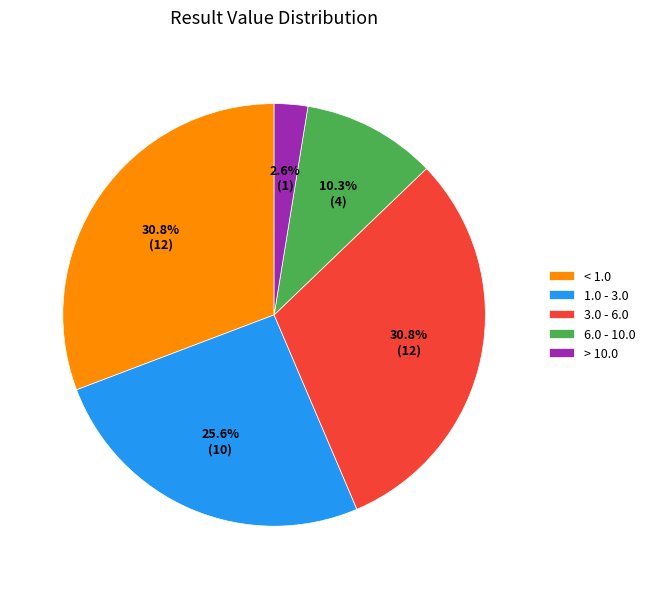

Which slice is the smallest?

> 10.0